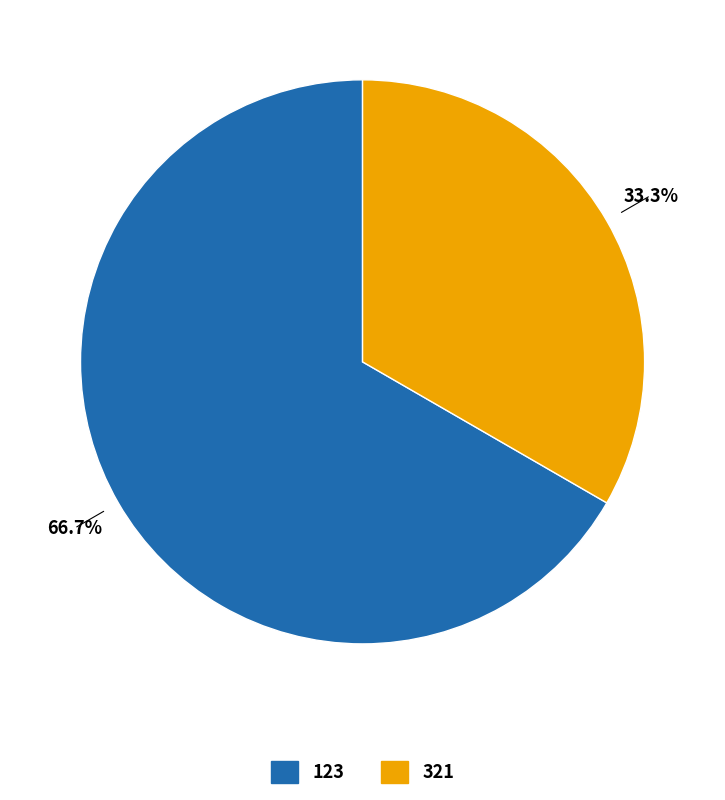

Which has a higher value, 321 or 123?

123